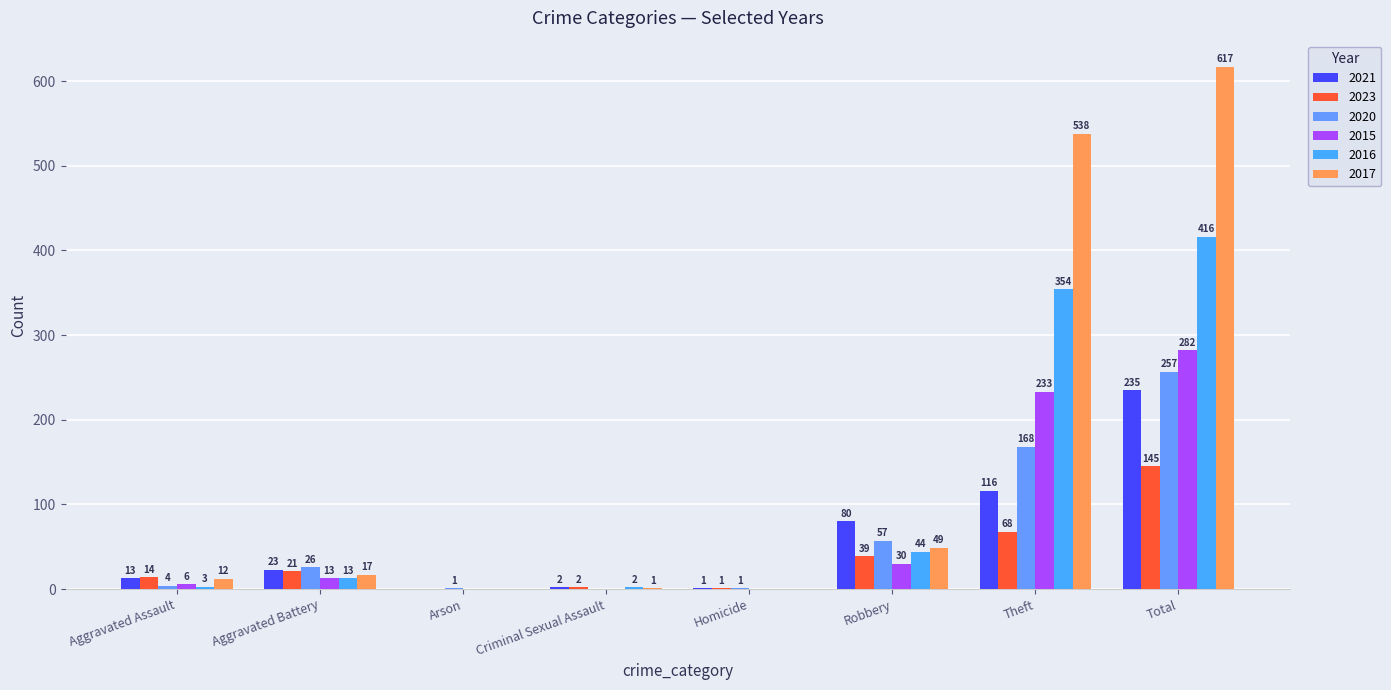

How many groups of bars are there?

8